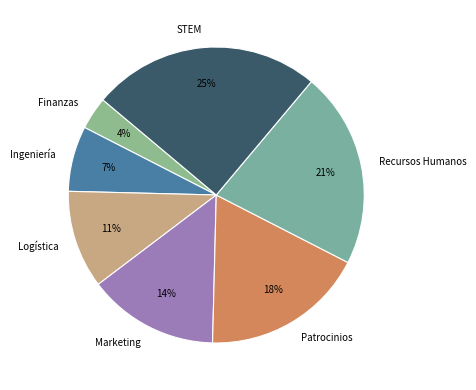

Which category has the biggest portion of the pie?

STEM